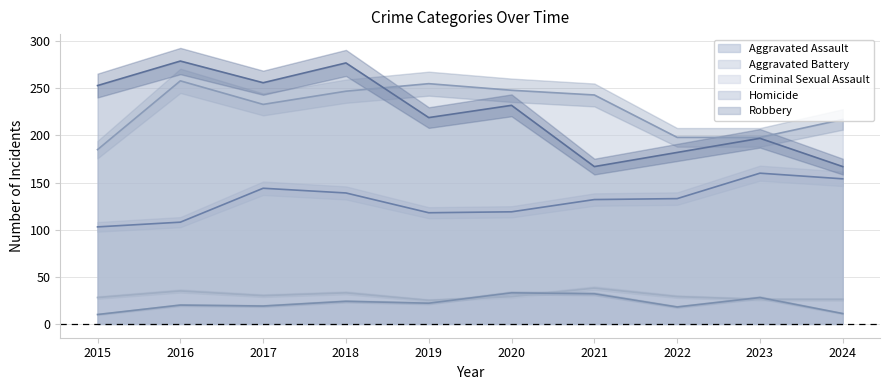

True or false: Aggravated Battery has a value of 198 at 2023.

True